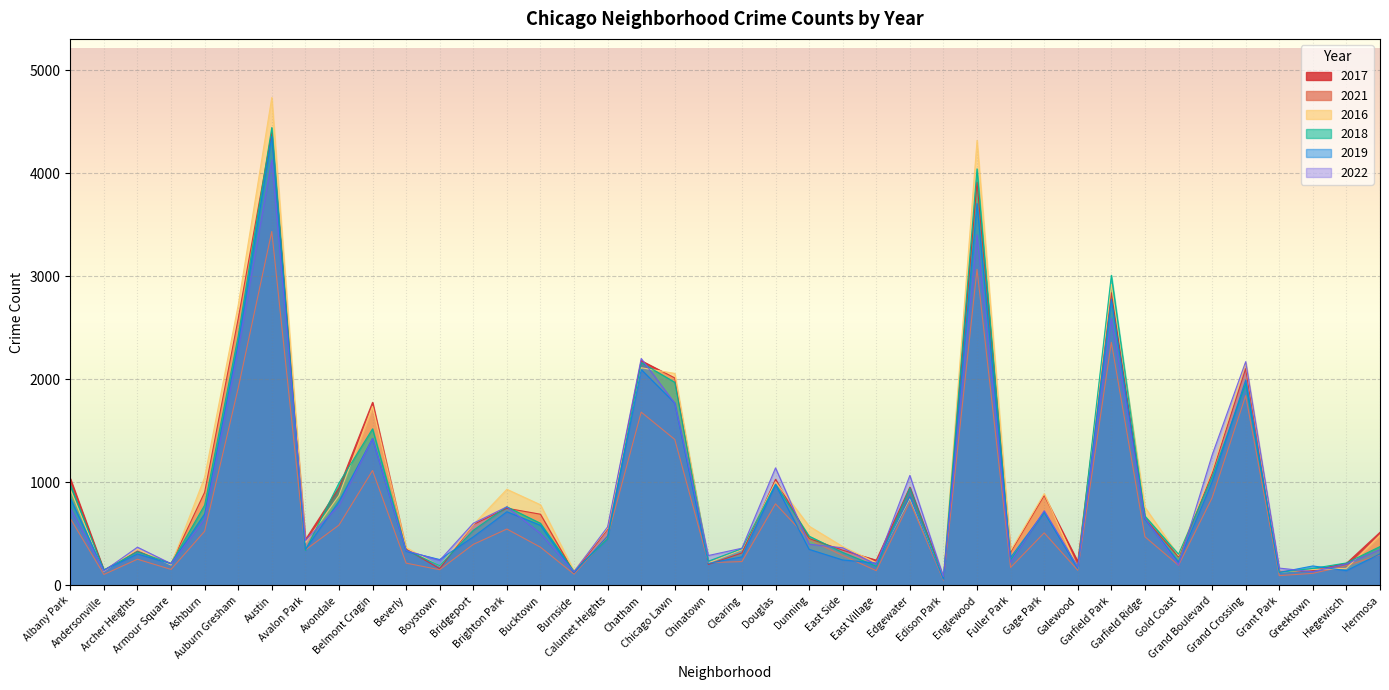

The 2018 series shows 192 at Boystown. True or false?

True